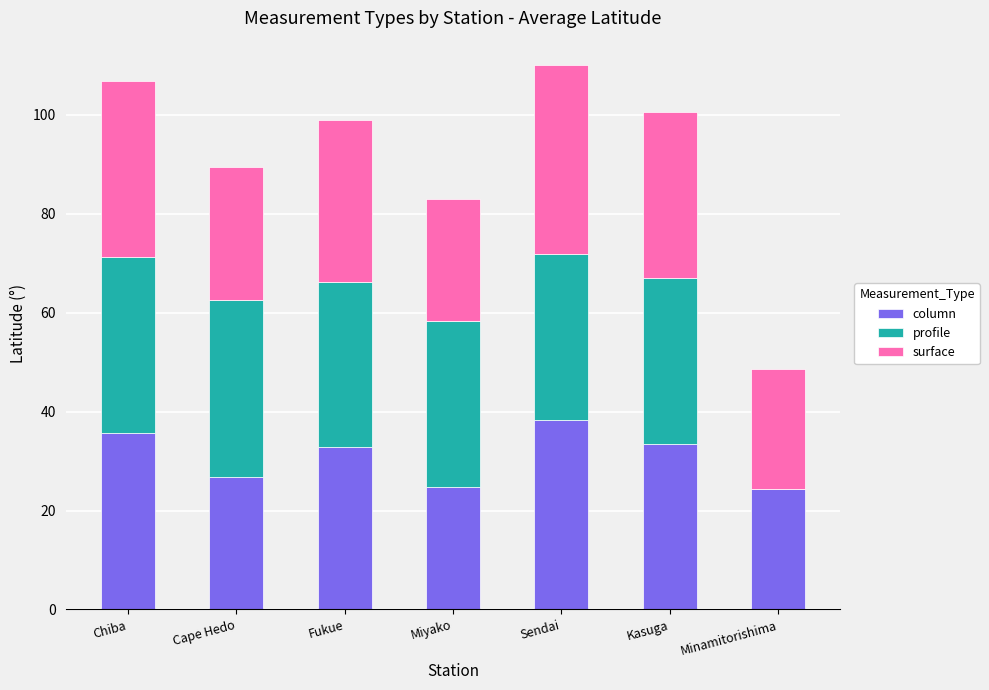

Which category has the highest value in the column series?

Sendai